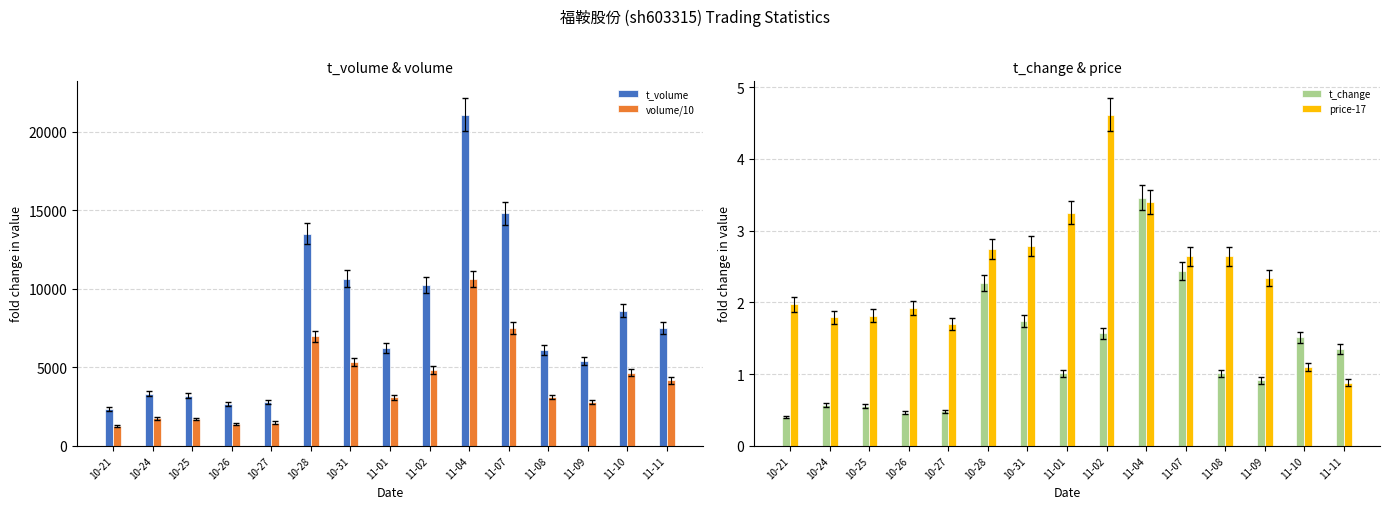

What is the difference between the highest and lowest values at 10-21?

2348.6